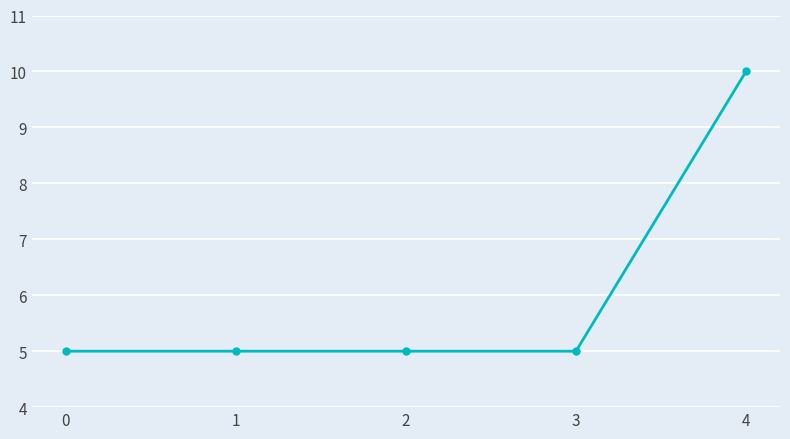

True or false: the data has more than 2 interior local peaks.

False